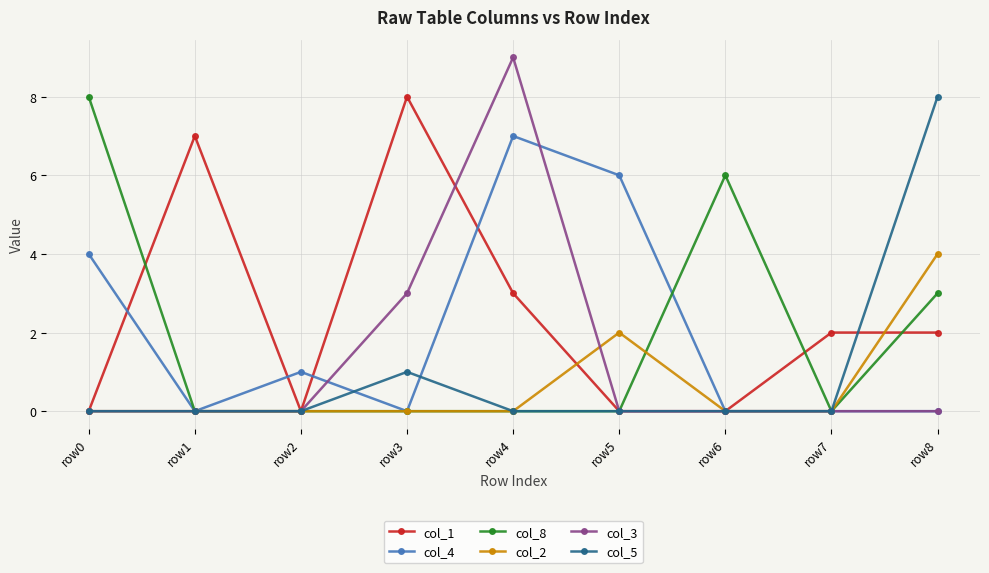

Where is the first local maximum for col_4?

row2